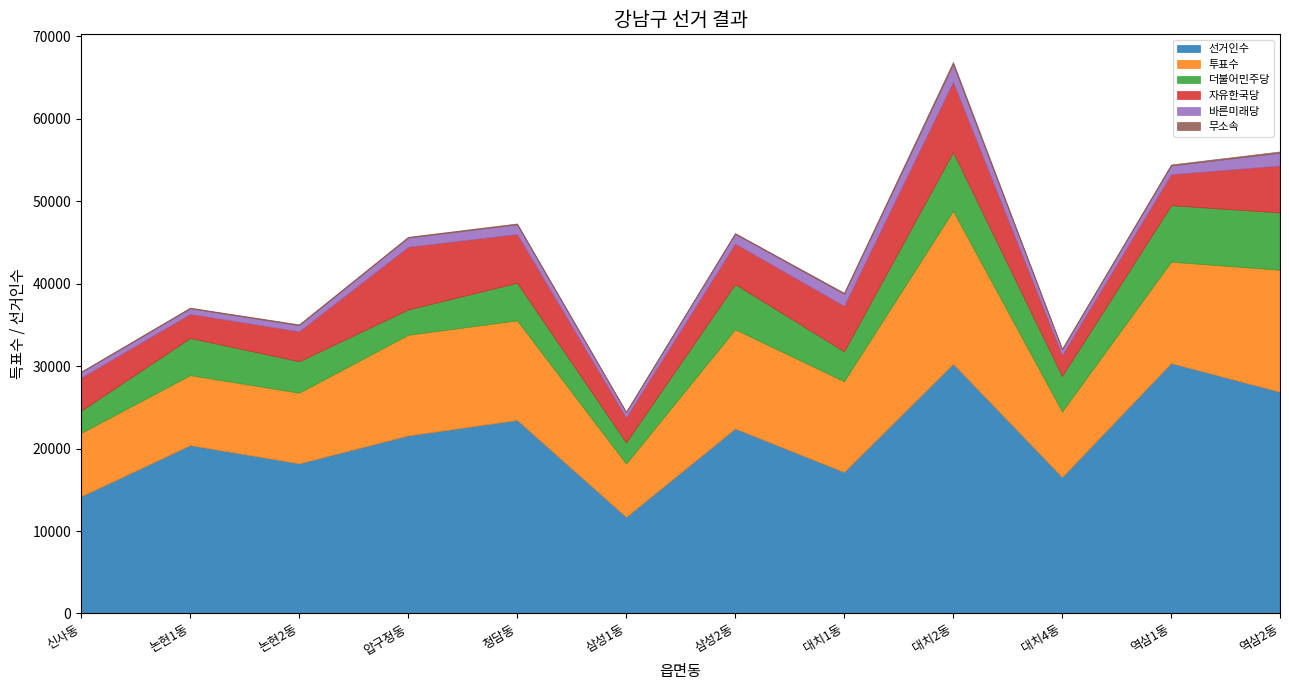

Which label corresponds to the smallest value in the chart?

삼성1동